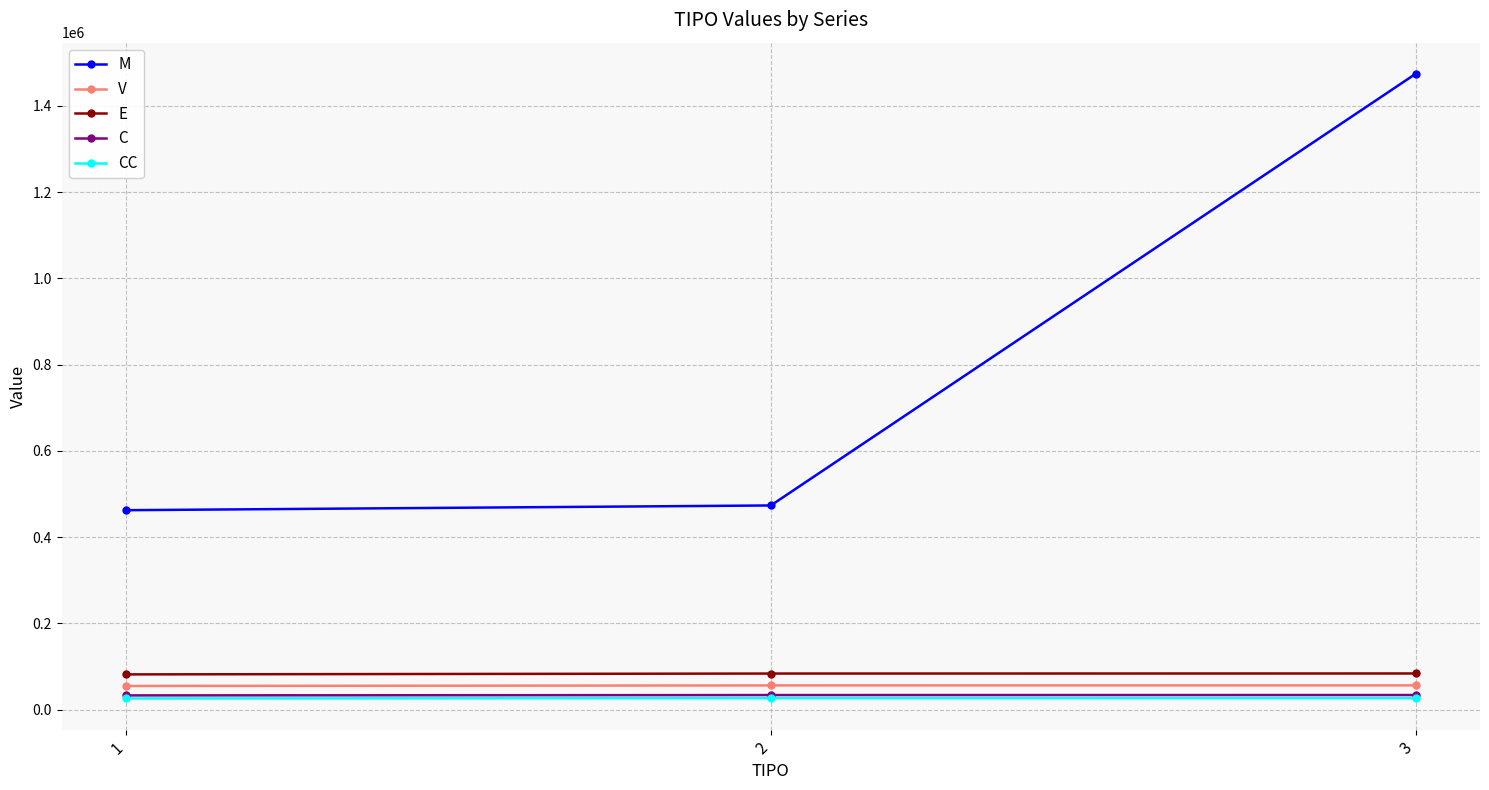

Between 1 and 3, which series saw the biggest shift?

M